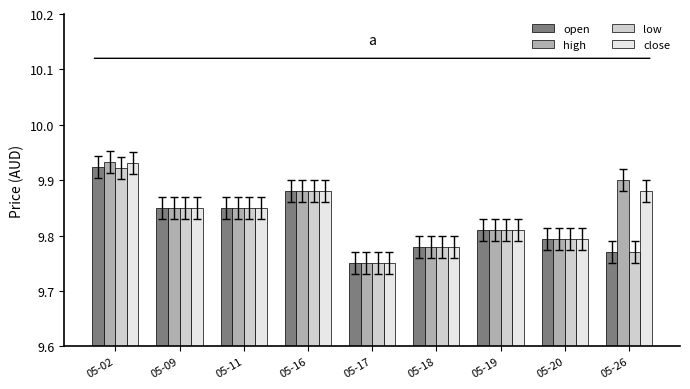

Is the value of low at 05-19 greater than the value of close at 05-18?

Yes